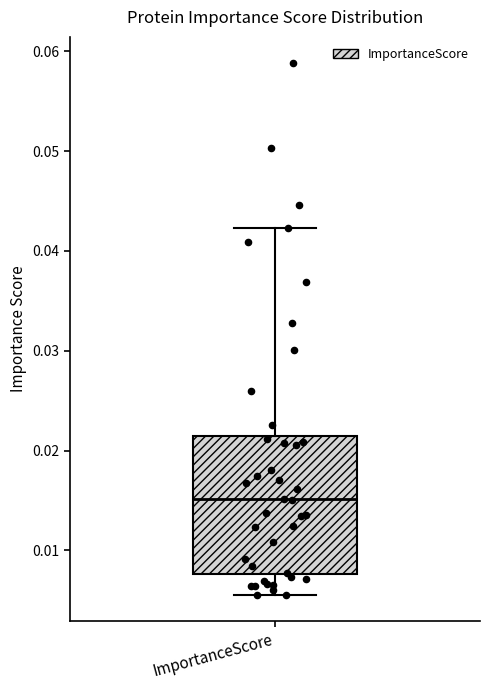

Read this box plot against the y-axis: the position of the median line, the range covered by the box, and the ends of both whiskers. The values are not printed on the chart, so give them approximately, as read against the axis.

median 0.015, box 0.008 to 0.022, whiskers 0.006 to 0.042